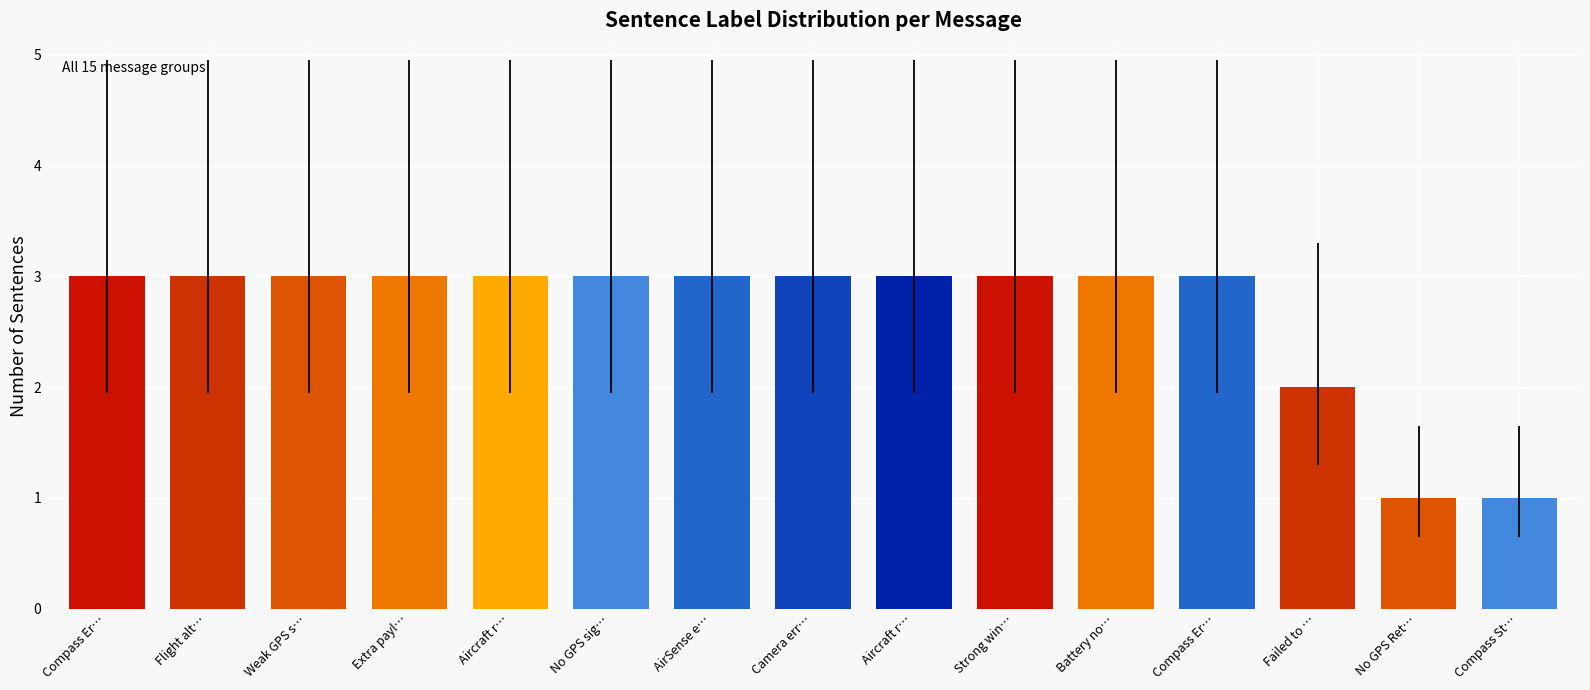

List the labels in order of value, smallest first.

No GPS Ret…, Compass St…, Failed to …, Compass Er…, Flight alt…, Weak GPS s…, Extra payl…, Aircraft r…, No GPS sig…, AirSense e…, Camera err…, Aircraft r…, Strong win…, Battery no…, Compass Er…